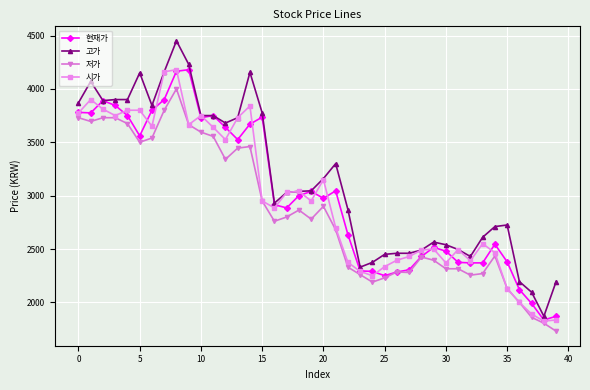

Which series has the largest total across all categories?

고가